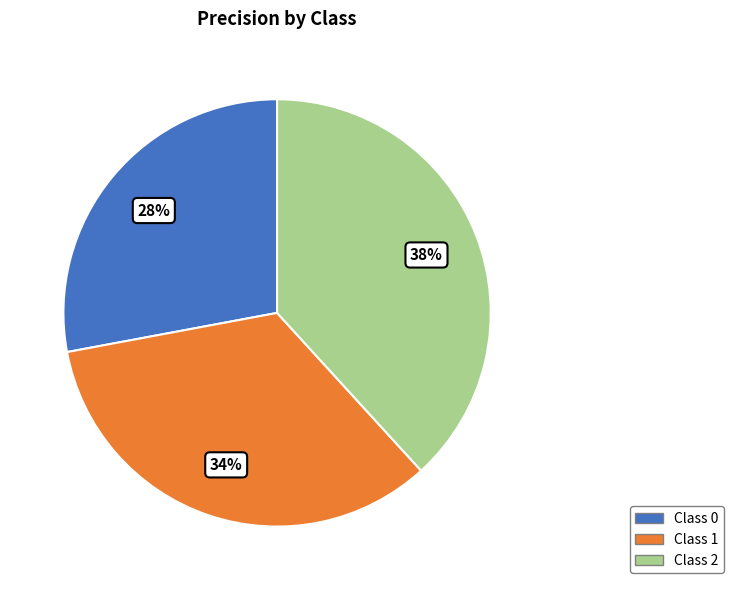

What is the largest slice in the pie chart?

Class 2